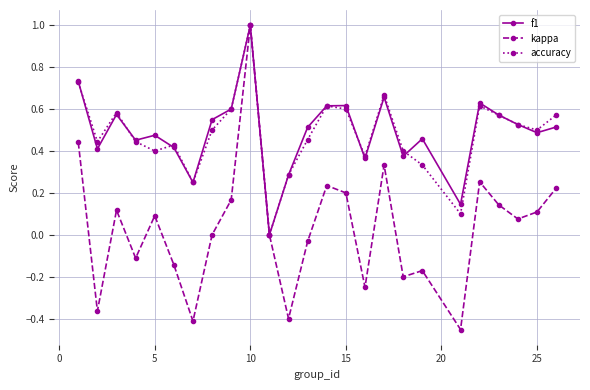

Is this an area chart (filled region under the line)?

No